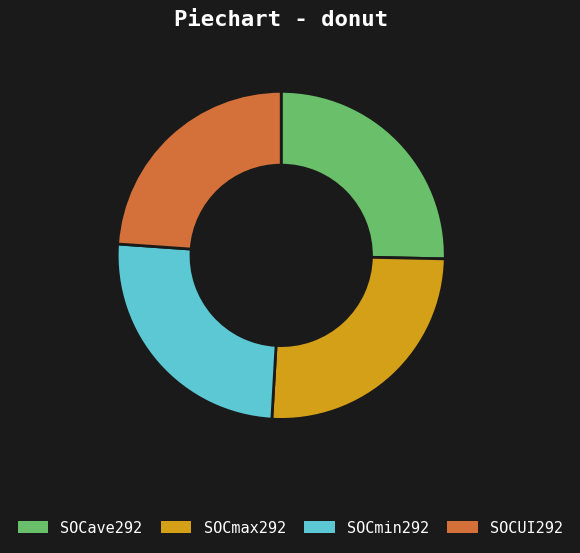

Which slice is the smallest?

SOCUI292